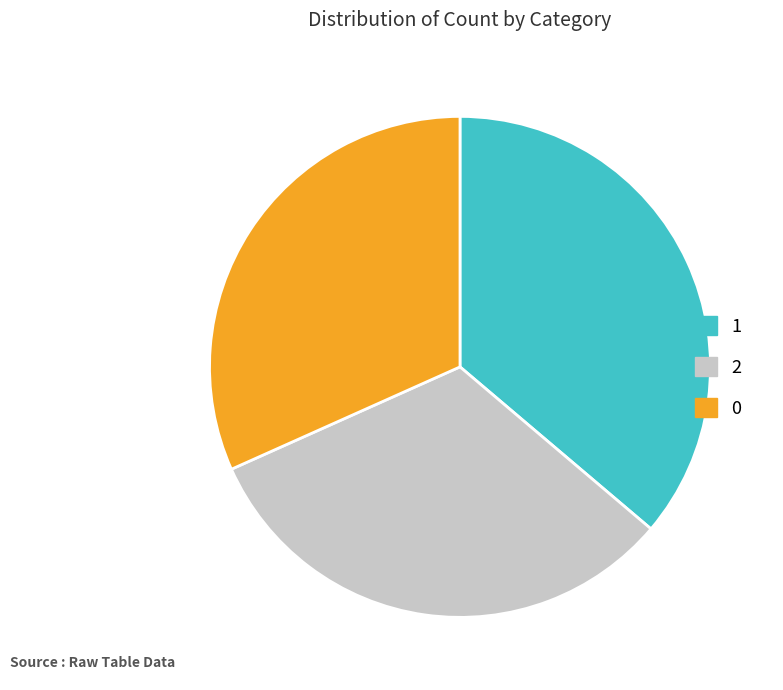

How many slices are in this pie chart?

3